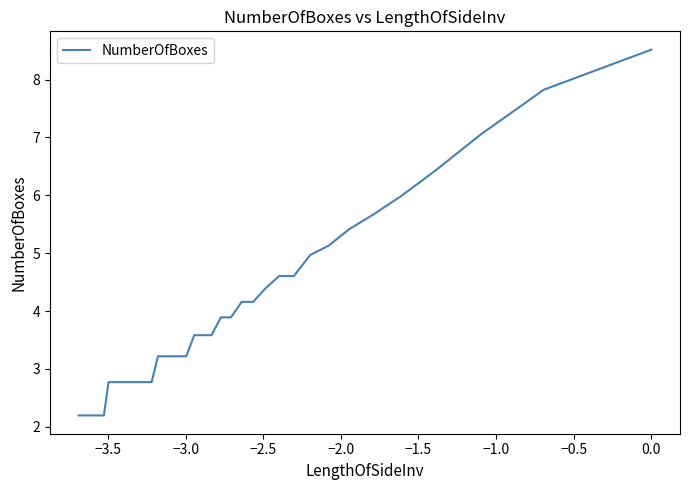

How many series are shown in this chart?

1